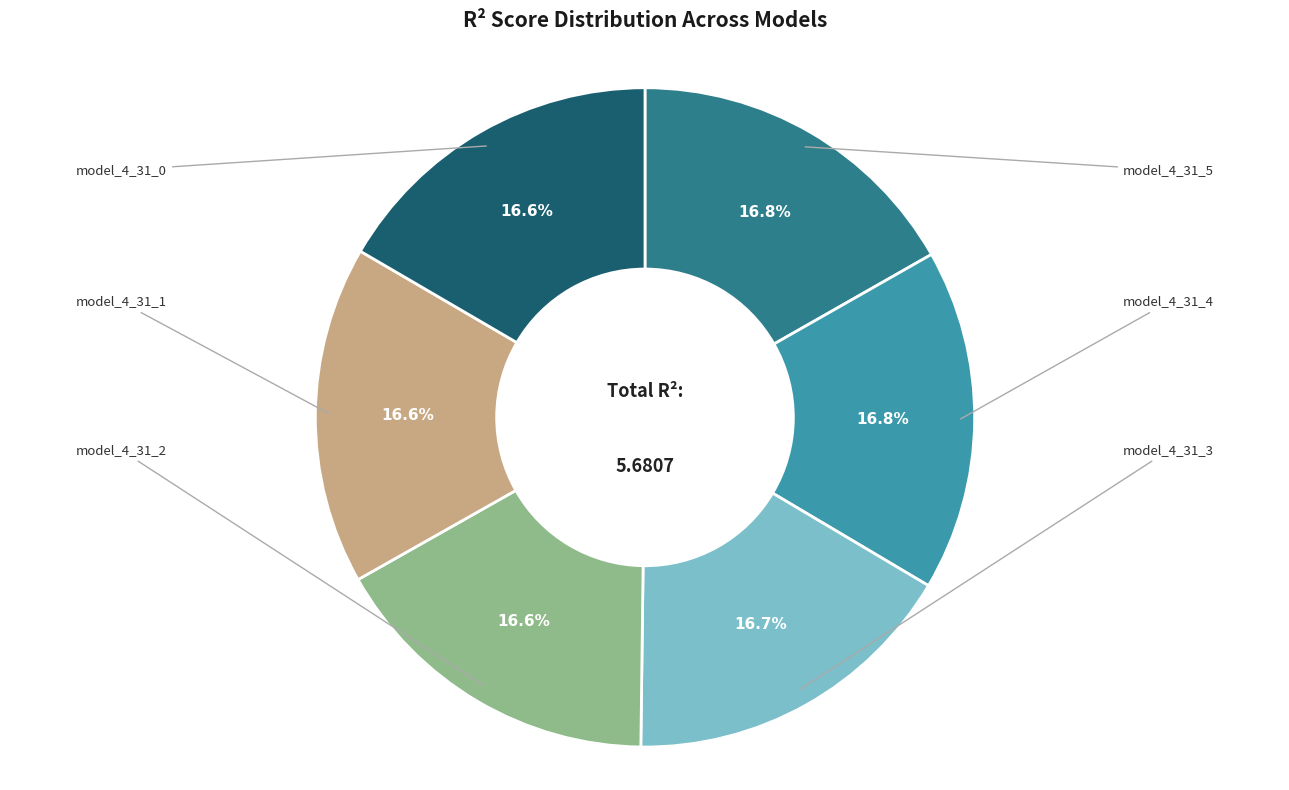

How much of the chart is everything except model_4_31_2?

83.4%